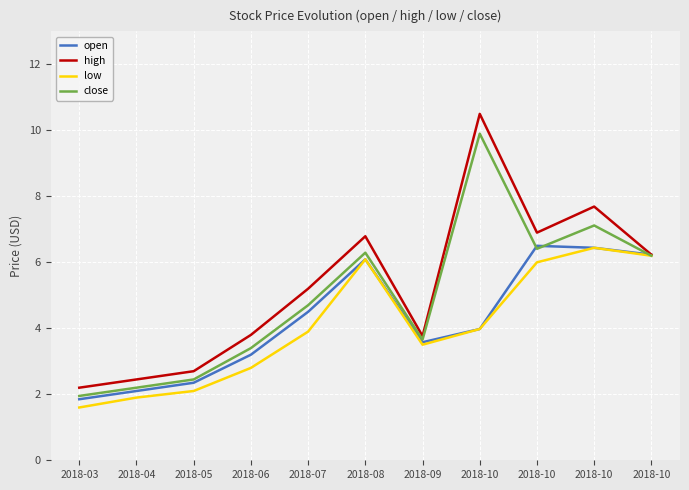

Reading left to right, list all the values displayed in this chart.

open: 1.9	2.1	2.4	3.2	4.5	6.1	3.6	4.0	6.5	6.4	6.2
high: 2.2	2.5	2.7	3.8	5.2	6.8	3.8	10.5	6.9	7.7	6.2
low: 1.6	1.9	2.1	2.8	3.9	6.1	3.5	4.0	6.0	6.4	6.2
close: 1.9	2.2	2.5	3.4	4.7	6.3	3.7	9.9	6.4	7.1	6.2